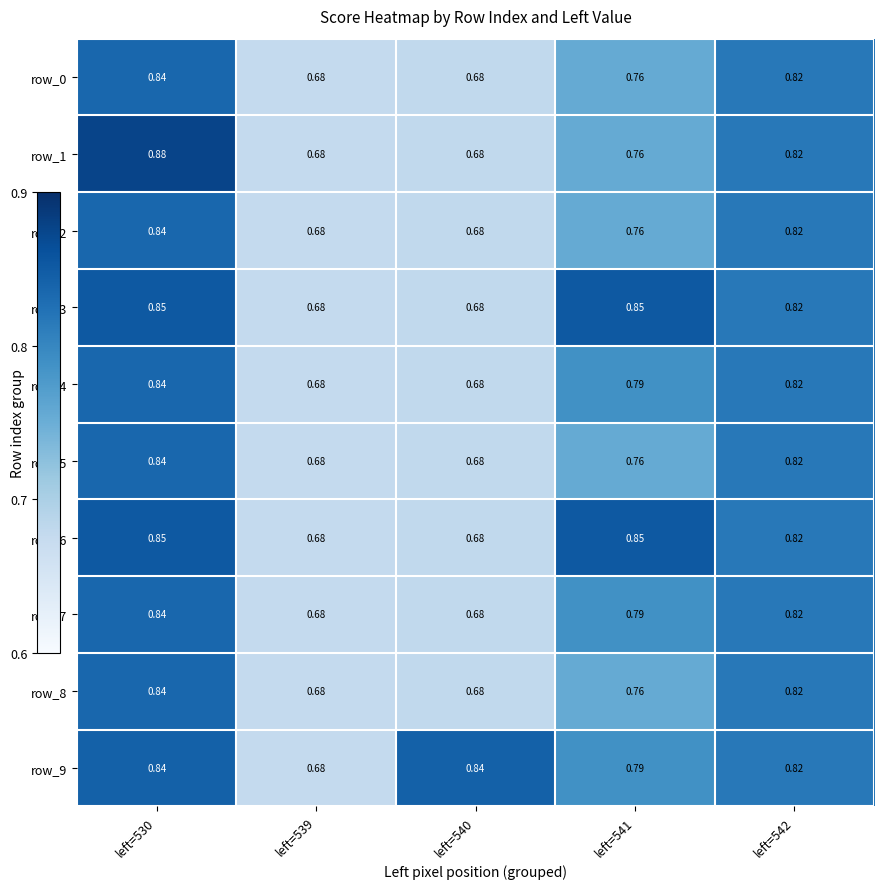

Count the row_7 values in the range 0 to 1.

5